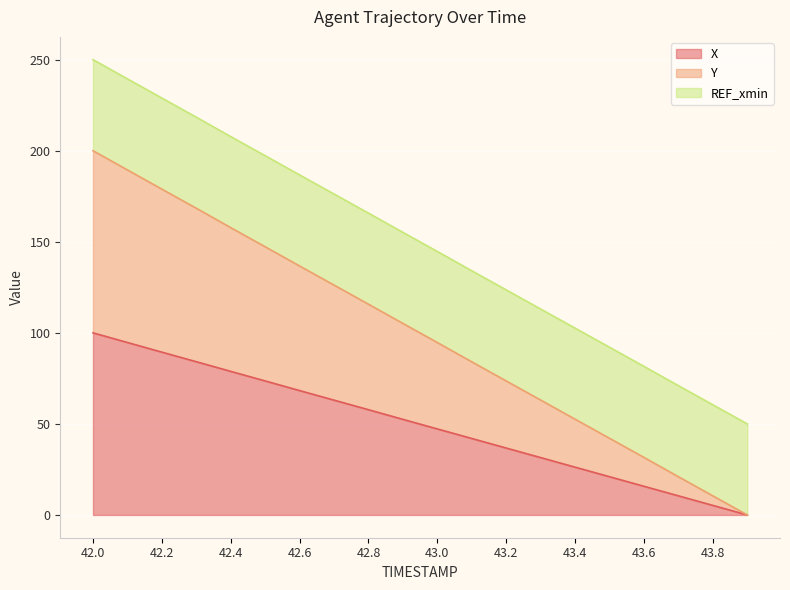

At which category does the chart reach its minimum across all series?

43.9